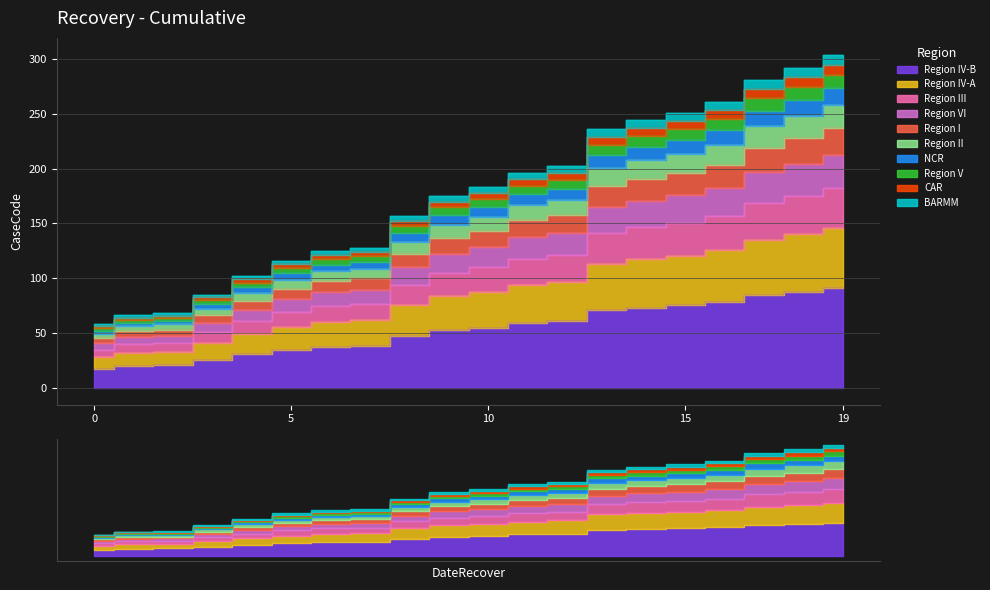

True or false: there are more than 2 points higher than both neighbors.

False